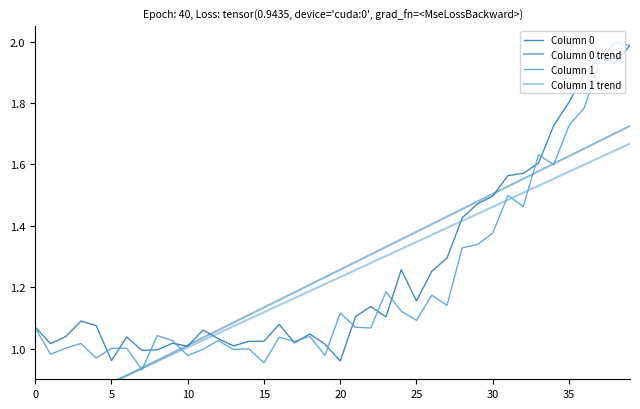

The Column 1 series shows 1.0 at 19. True or false?

True